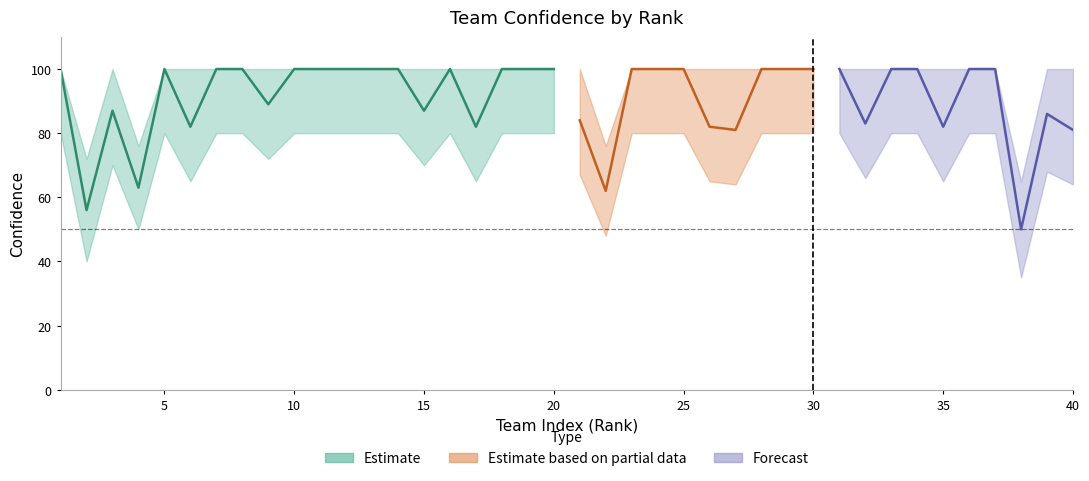

Is it true that confidence_upper equals 100 at 6?

True